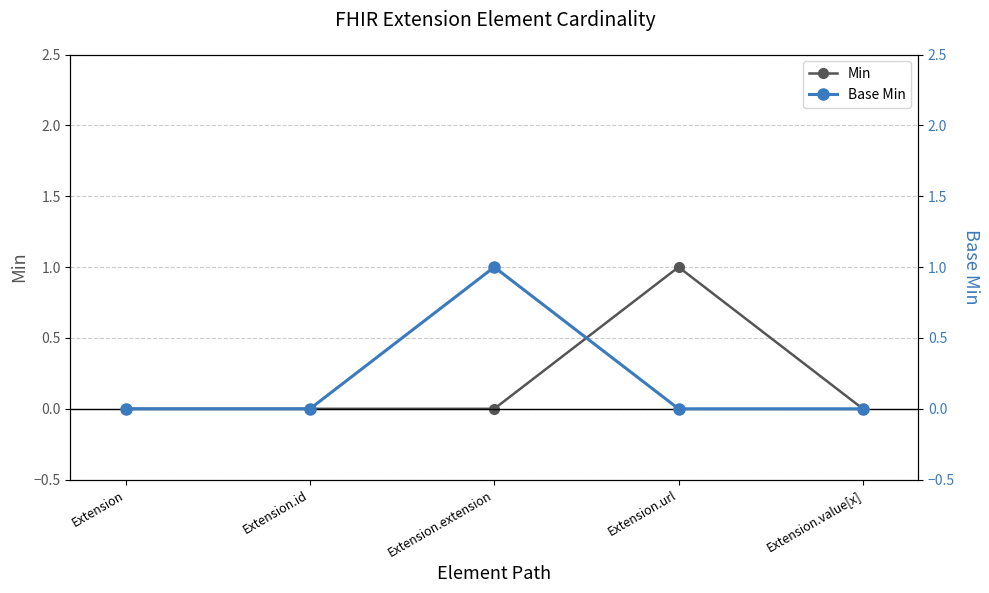

How many positive values does the Min series have?

1